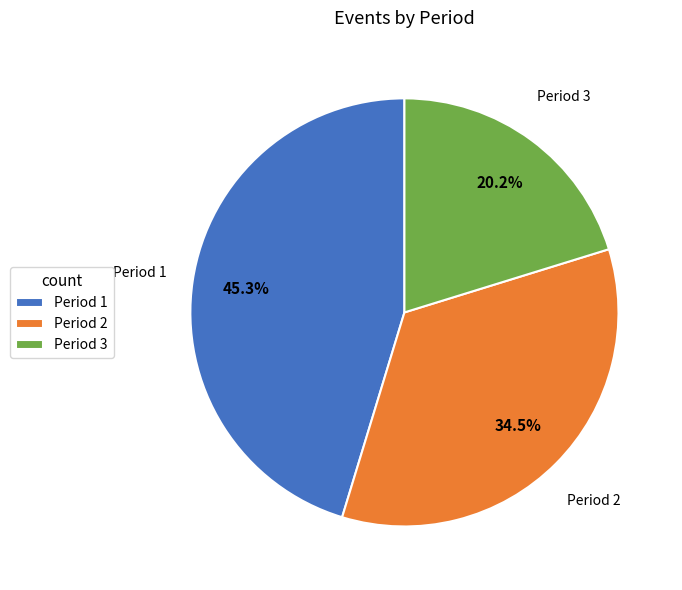

To the nearest percent, what is the difference between the largest and smallest slice percentages?

25%